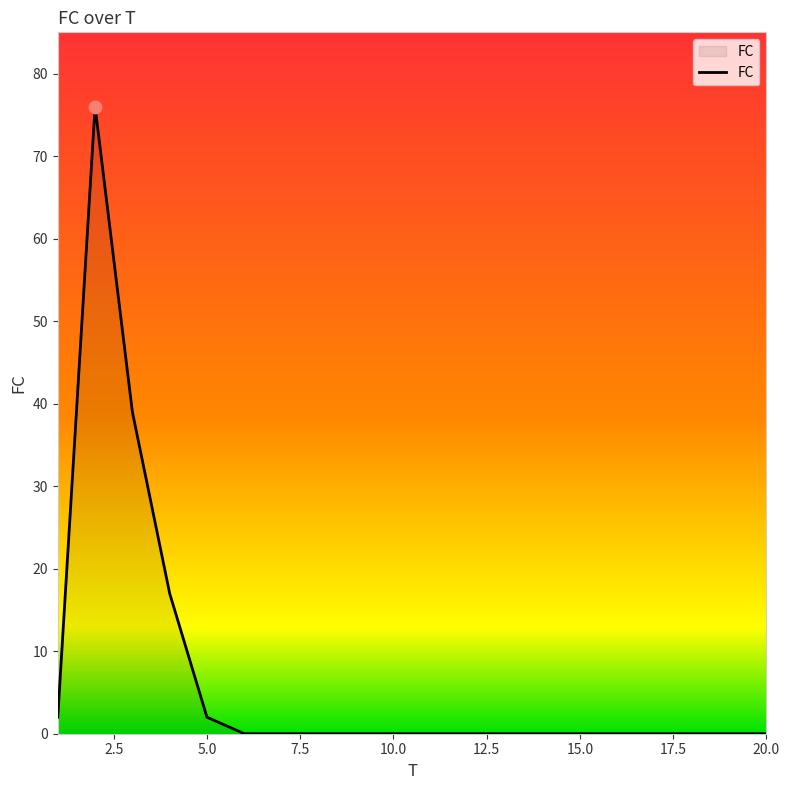

What is the maximum value shown in the chart?

76